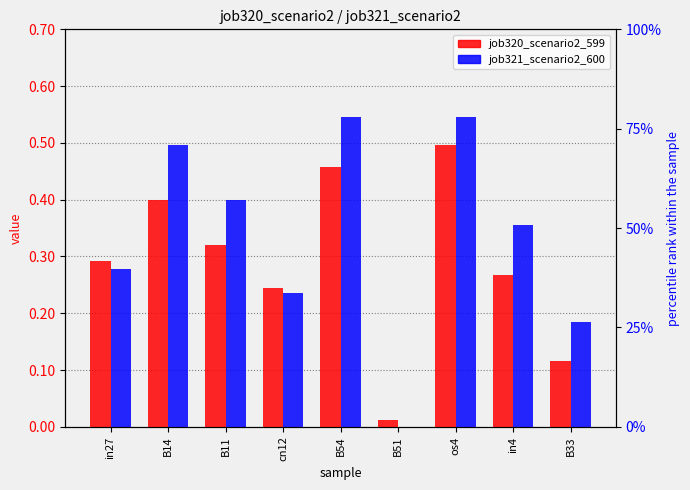

What is the sum of all job320_scenario2_599 values?

2.6